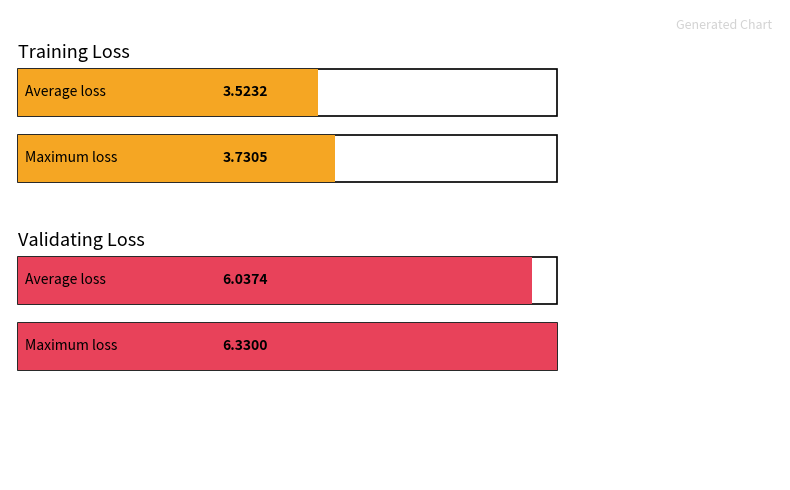

Does the chart contain stacked bars?

No